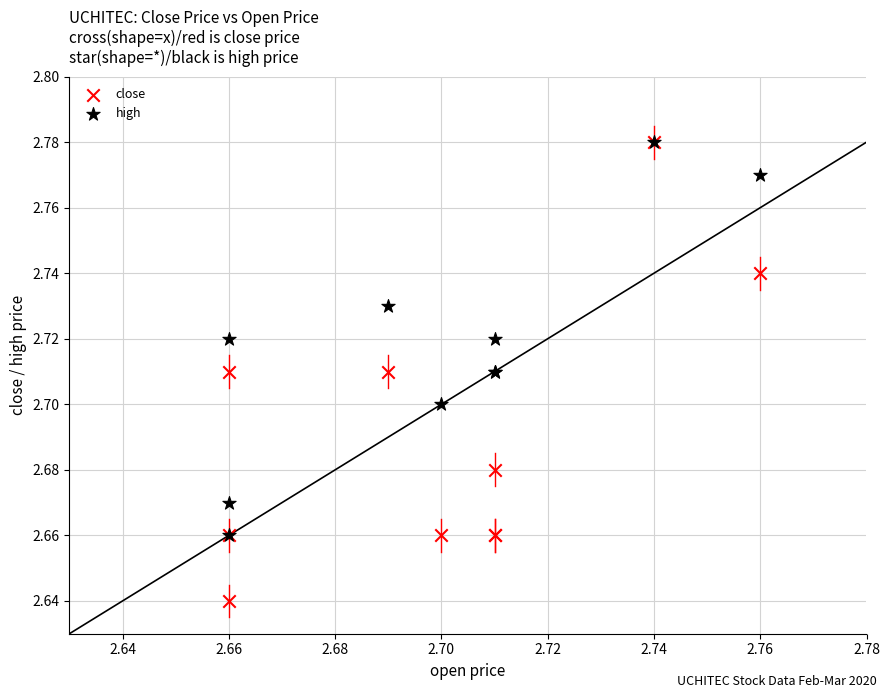

Which series reaches the minimum Y coordinate?

close